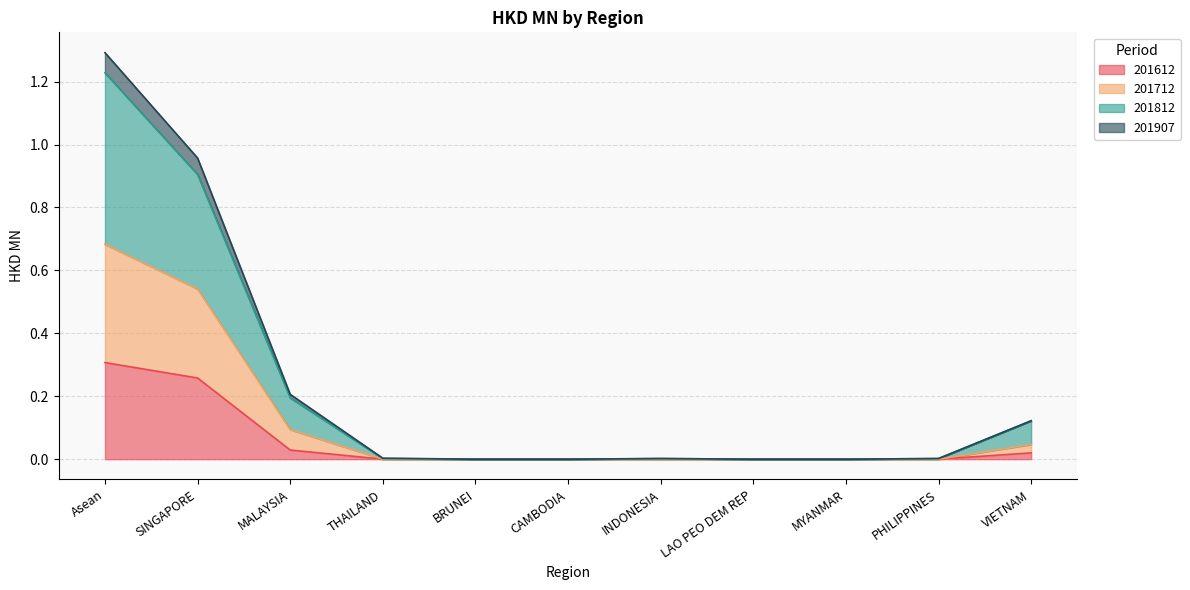

What are all the series names shown in the legend?

201612, 201712, 201812, 201907